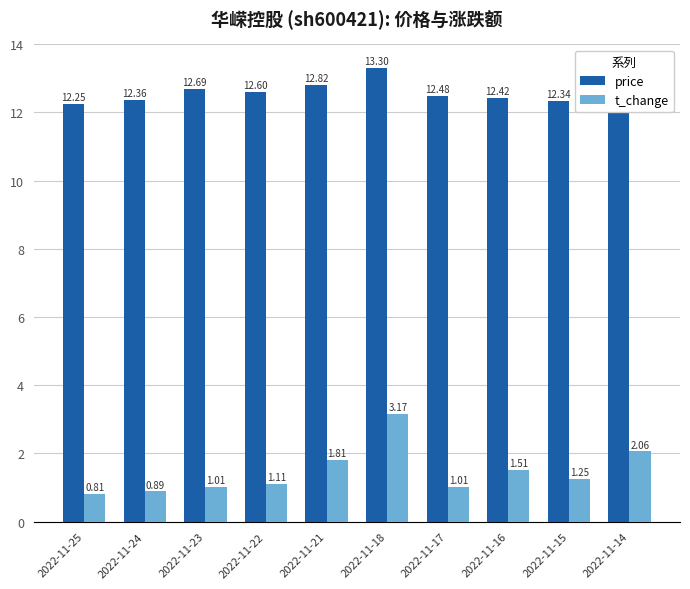

At which label is price closest to 12?

2022-11-14